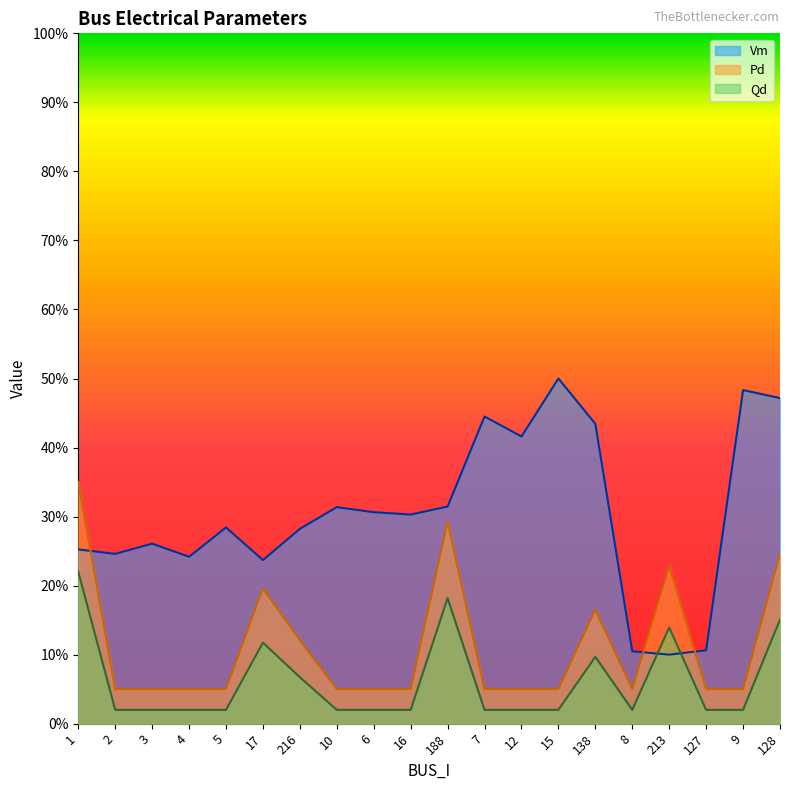

What is the maximum value shown in the chart?

0.5